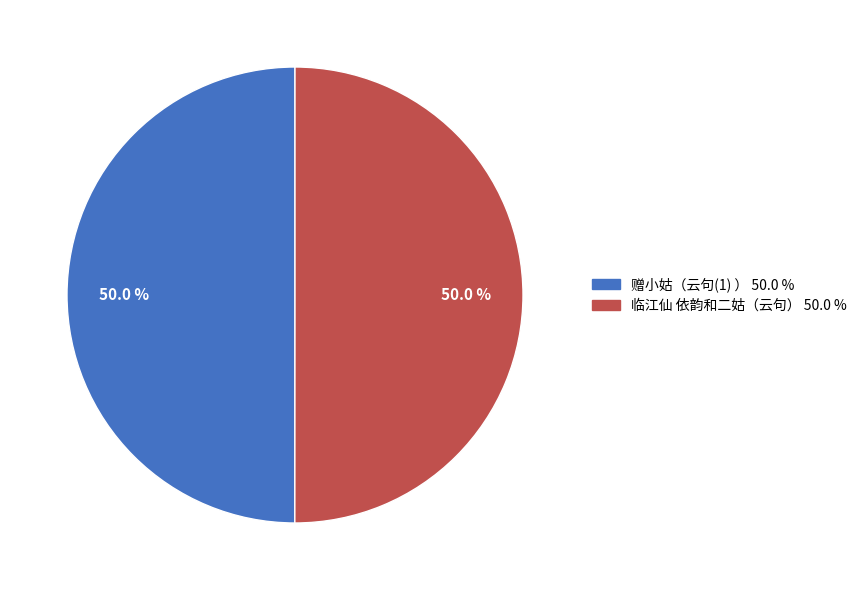

How much of the chart is everything except 临江仙 依韵和二姑（云句）?

50.0%